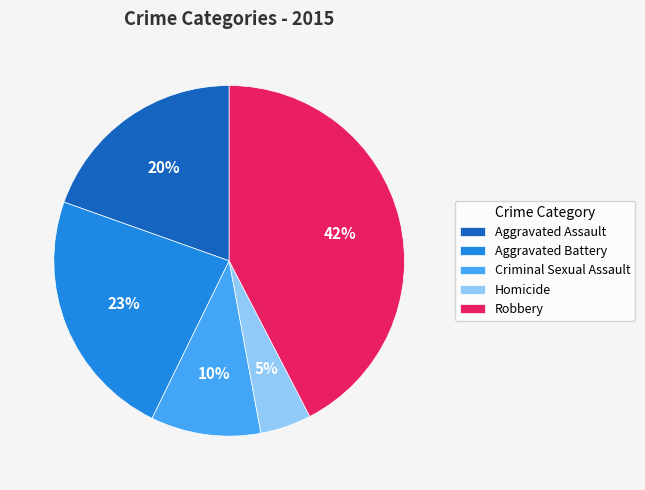

Does any single category account for the majority?

No